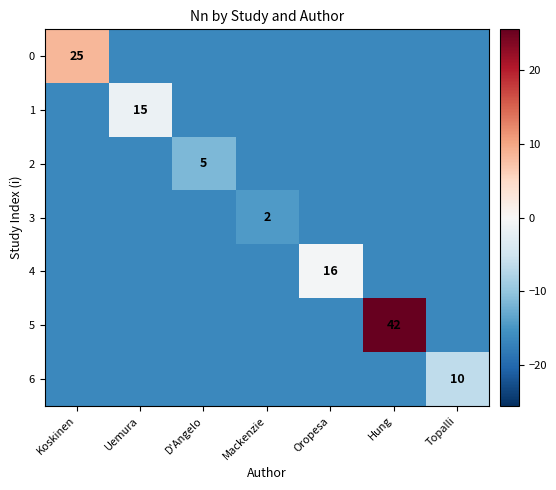

Is it true that 1 equals -16.4 at Koskinen?

True